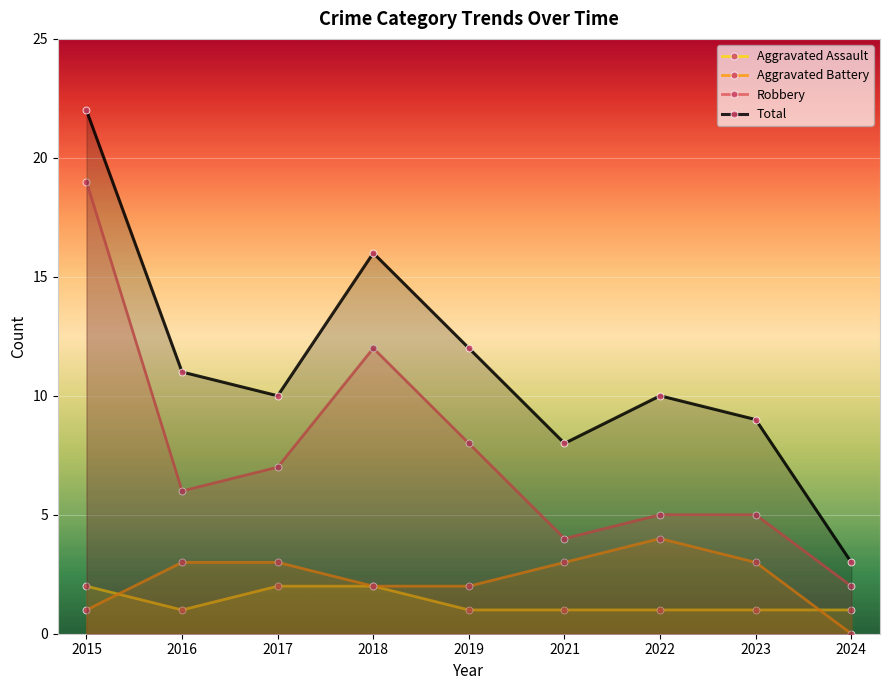

True or false: Total and Aggravated Battery intersect in this chart.

False